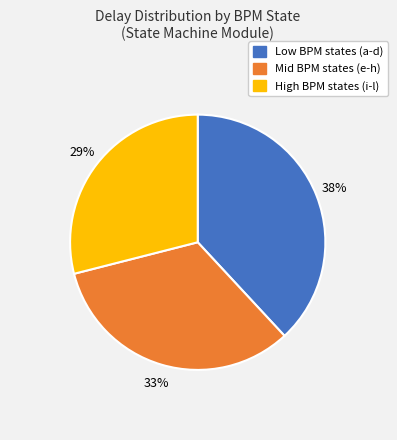

Which category has the smallest portion of the pie?

High BPM states (i-l)